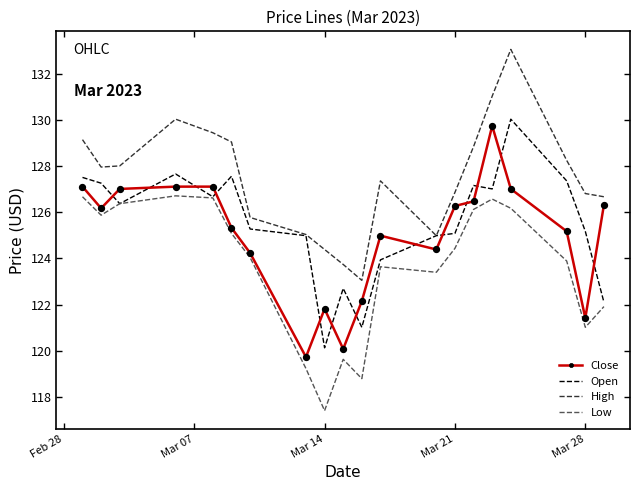

What is the minimum value for Close?

119.7